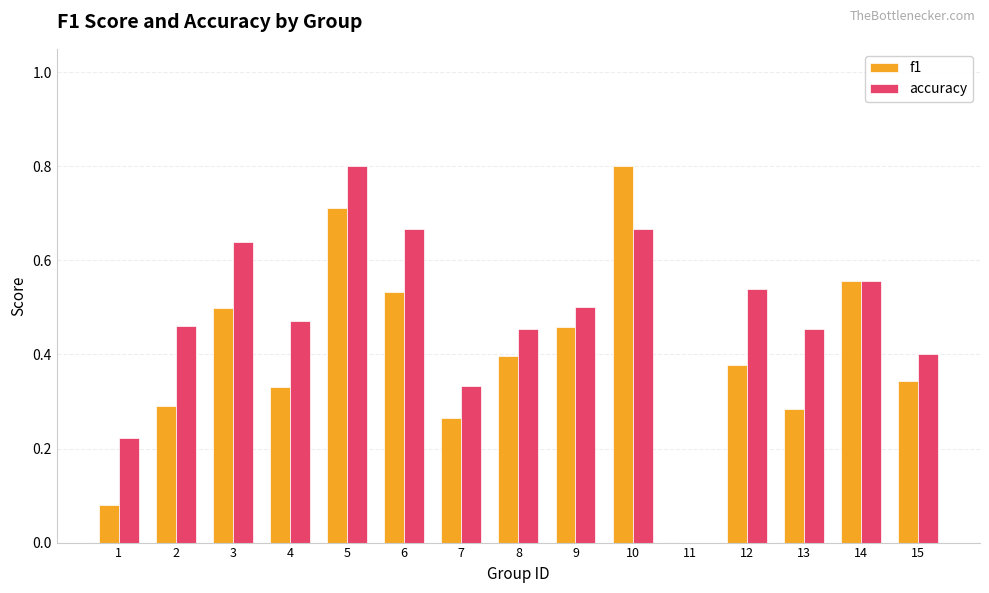

What is the sum of the f1 values at 10 and 15?

1.1